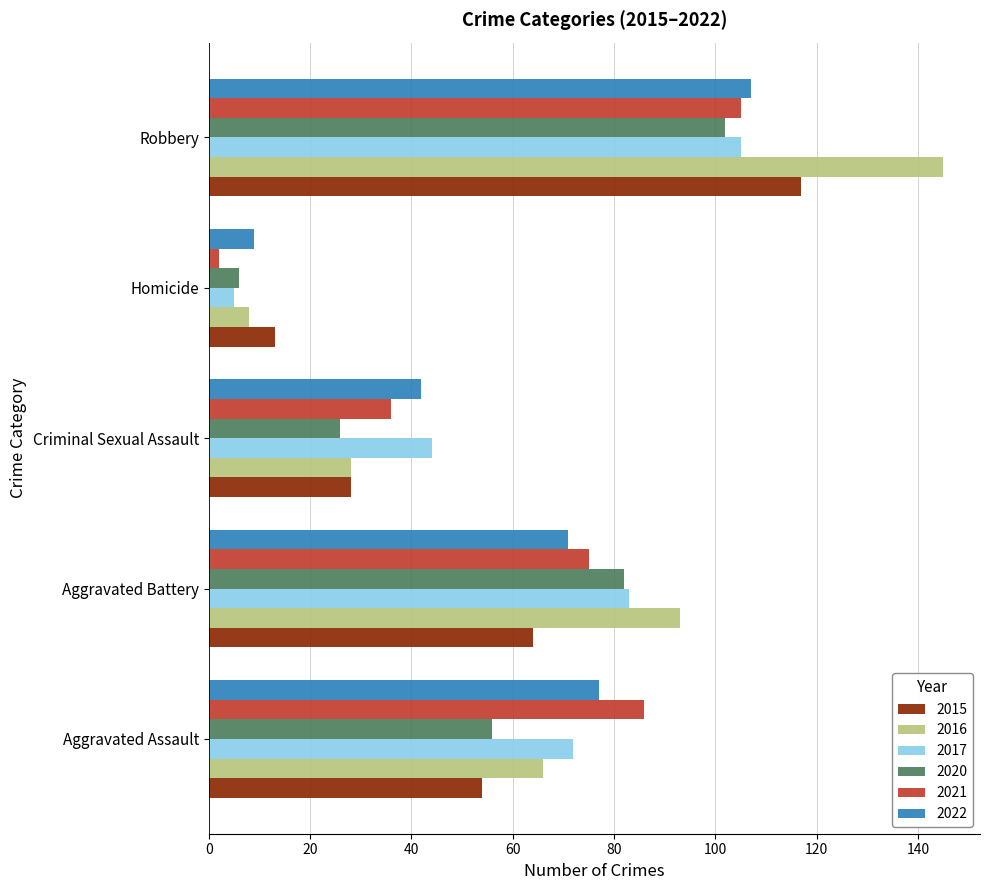

How many 2017 values are between 44 and 83?

3